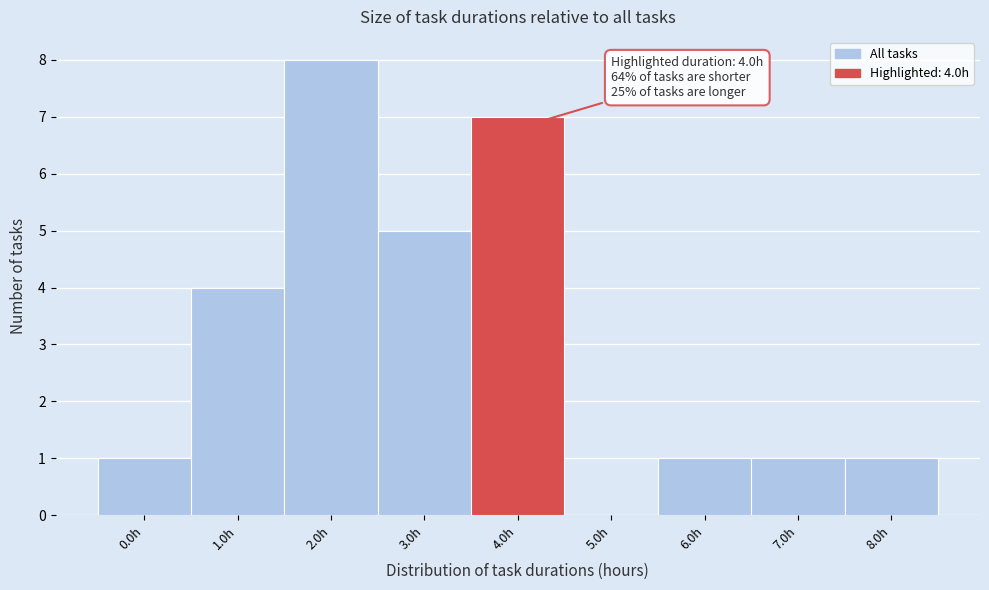

Reading left to right, extract all data points from this chart.

0.0h=1	1.0h=4	2.0h=8	3.0h=5	4.0h=7	5.0h=0	6.0h=1	7.0h=1	8.0h=1